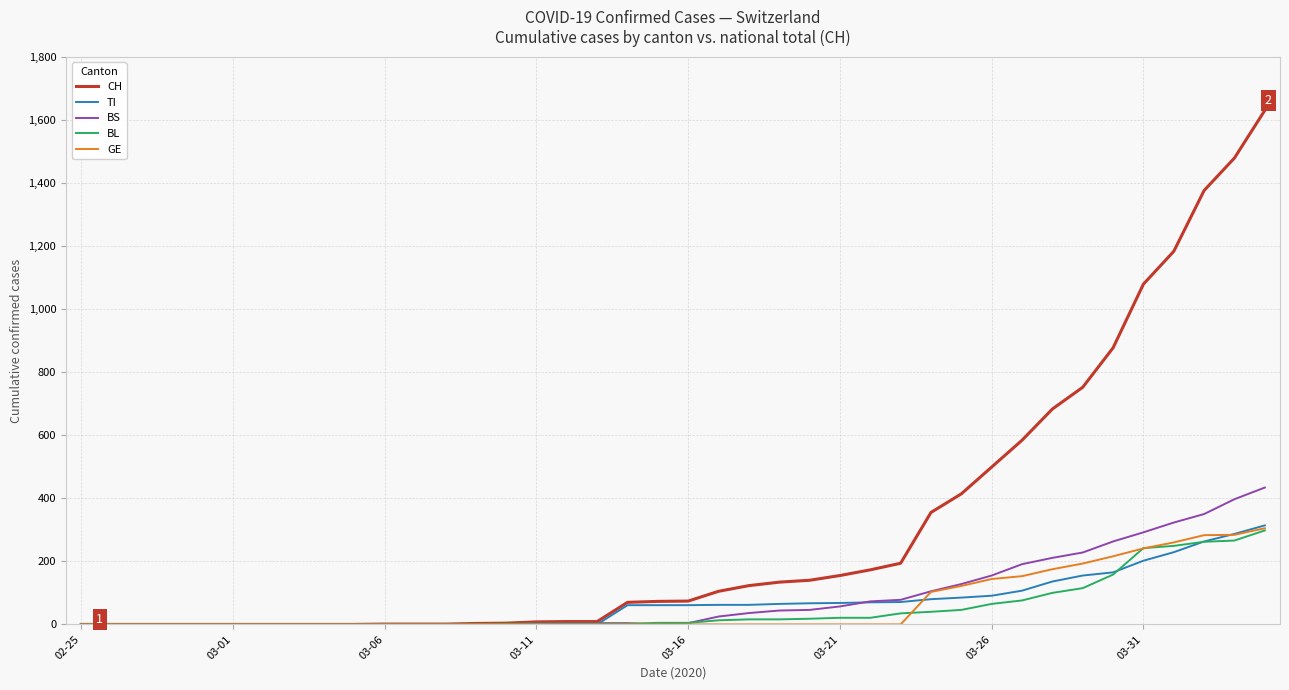

Which series has the widest spread of values?

CH